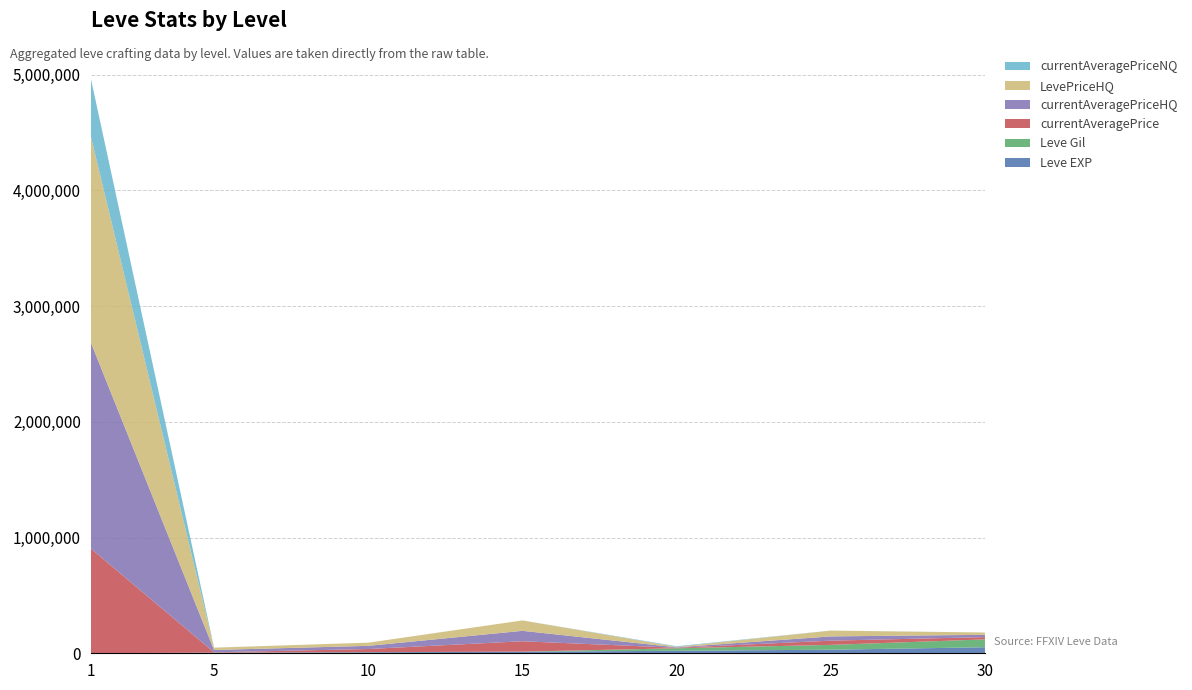

Reading left to right, transcribe all the data shown in this chart.

Leve EXP: 1=630	5=4660	10=8430	15=13060	20=21600	25=30820	30=52220
Leve Gil: 1=112	5=840	10=990	15=920	20=21600	25=41630	30=67730
currentAveragePrice: 1=905100	5=2841	10=27401	15=90004	20=4450	25=36666	30=19800
currentAveragePriceHQ: 1=1782816	5=20000	10=27401	15=90004	20=3900	25=36666	30=19800
LevePriceHQ: 1=1782816	5=20000	10=27401	15=90004	20=4250	25=50000	30=20000
currentAveragePriceNQ: 1=500000	5=390	10=0	15=0	20=5000	25=500	30=0